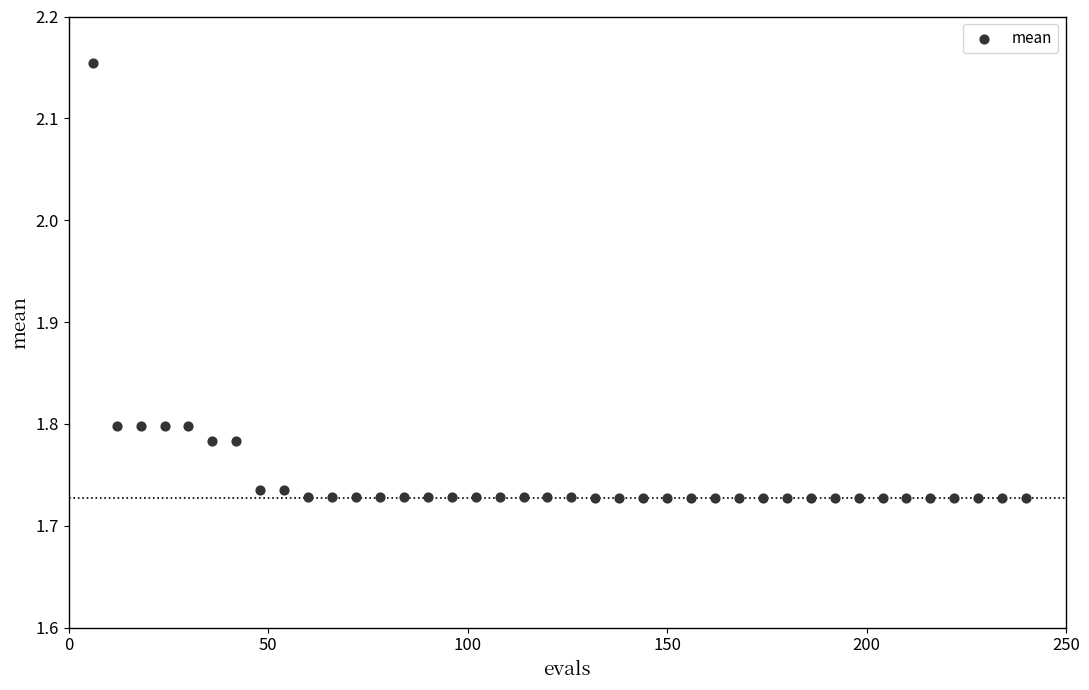

What is the range of Y values (max minus min)?

0.4